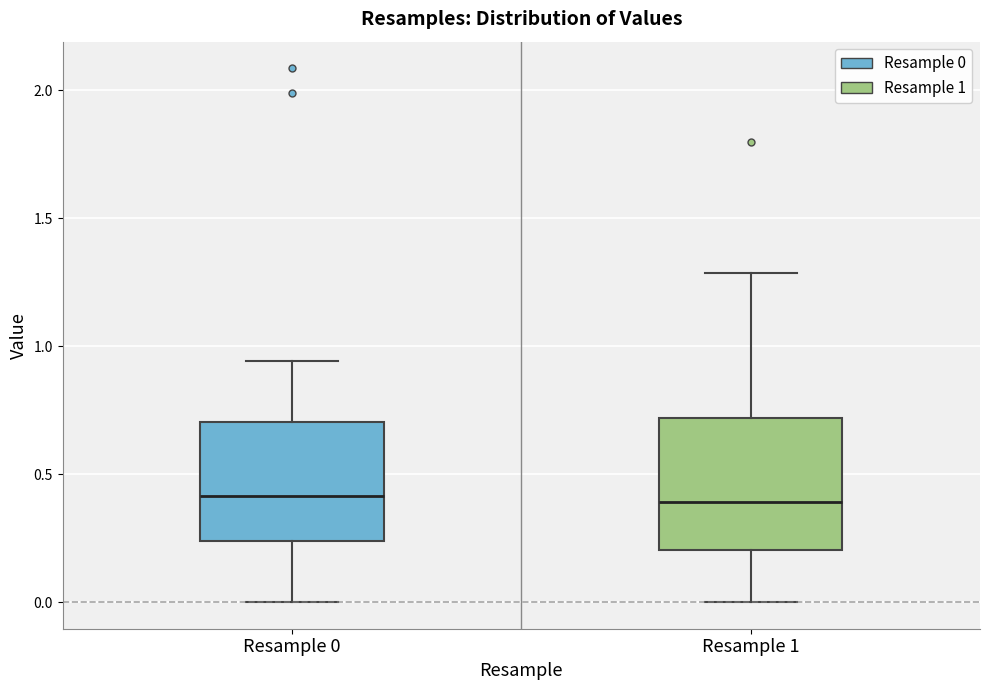

Reading left to right, transcribe this box plot: for each box, give where its median line is, the range the box spans, and where its two whiskers end, as read against the y-axis. The values are not printed on the chart, so give them approximately, as read against the axis.

Resample 0: median 0.40, box 0.25 to 0.70, whiskers 0.00 to 0.95
Resample 1: median 0.40, box 0.20 to 0.70, whiskers 0.00 to 1.30